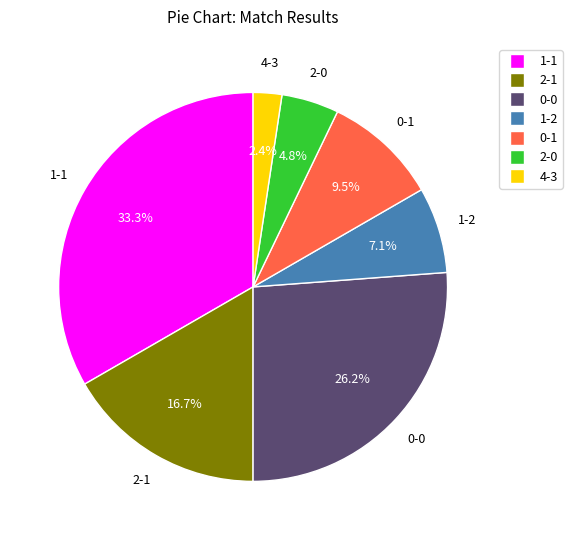

To the nearest percent, what portion does 2-0 represent?

5%